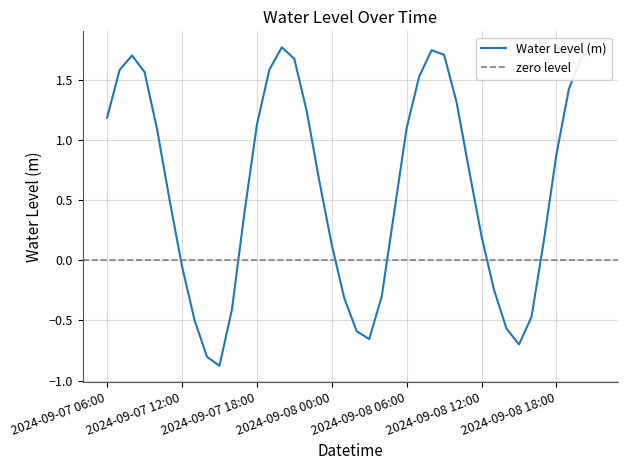

Where is the data nearest to the value 0?

2024-09-07 12:00